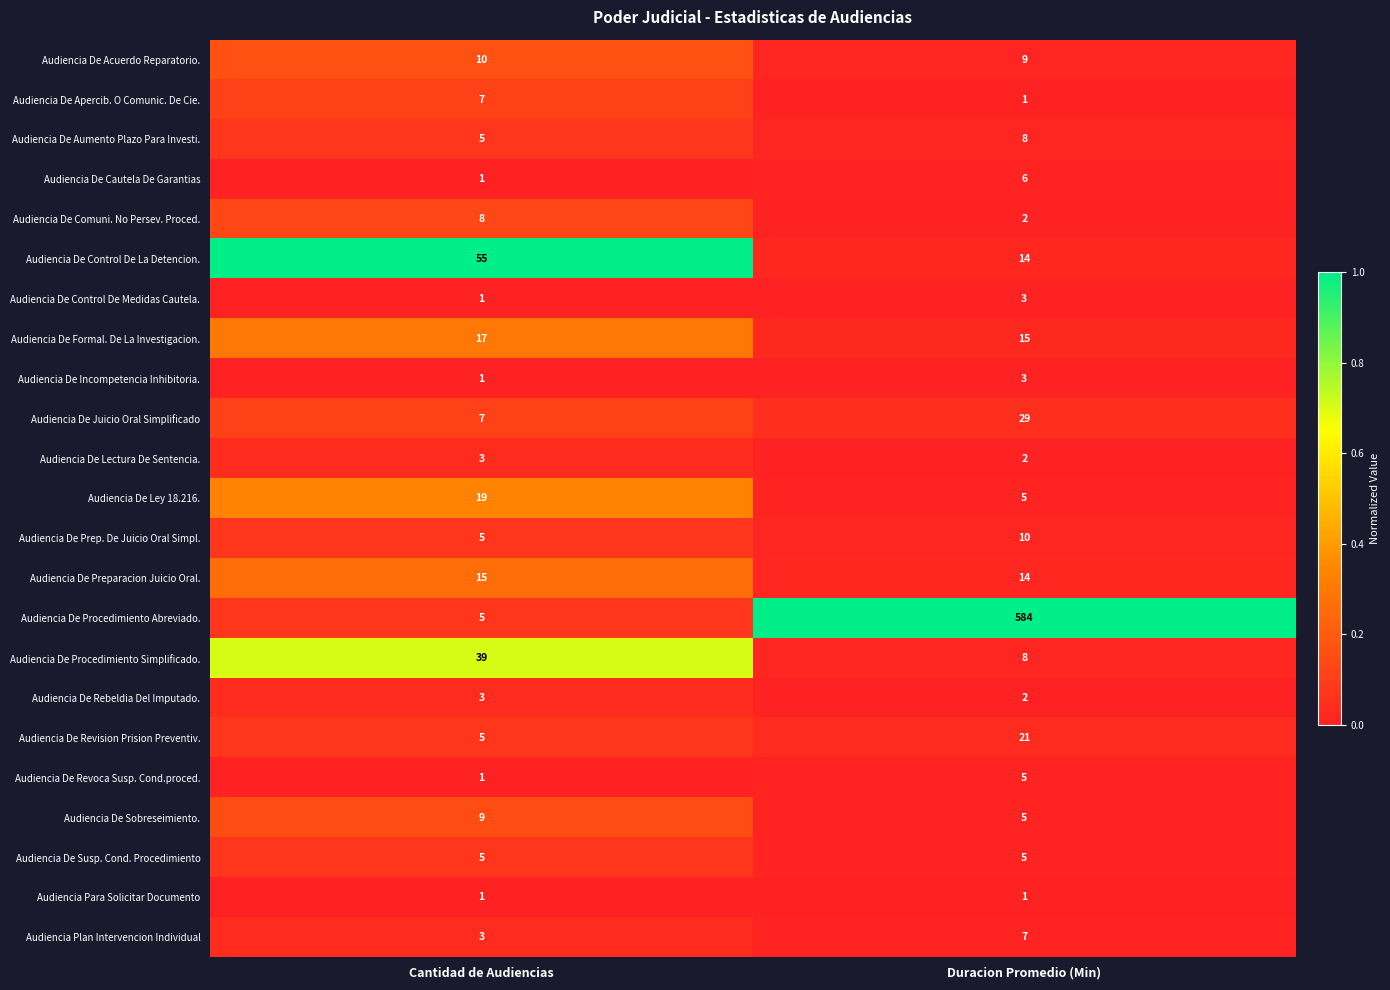

Rank the categories by Audiencia De Aumento Plazo Para Investi. value from highest to lowest.

Duracion Promedio (Min), Cantidad de Audiencias